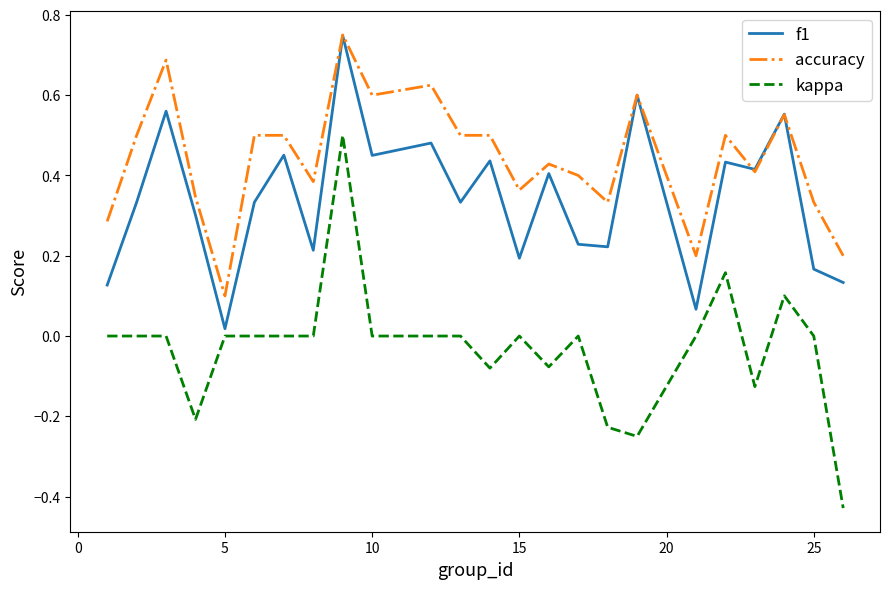

Which series has the widest spread of values?

kappa